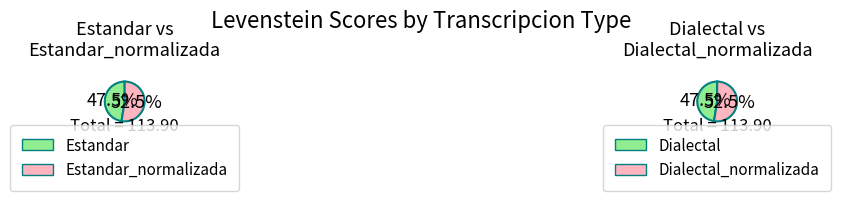

Which slice is the largest?

Estandar_normalizada